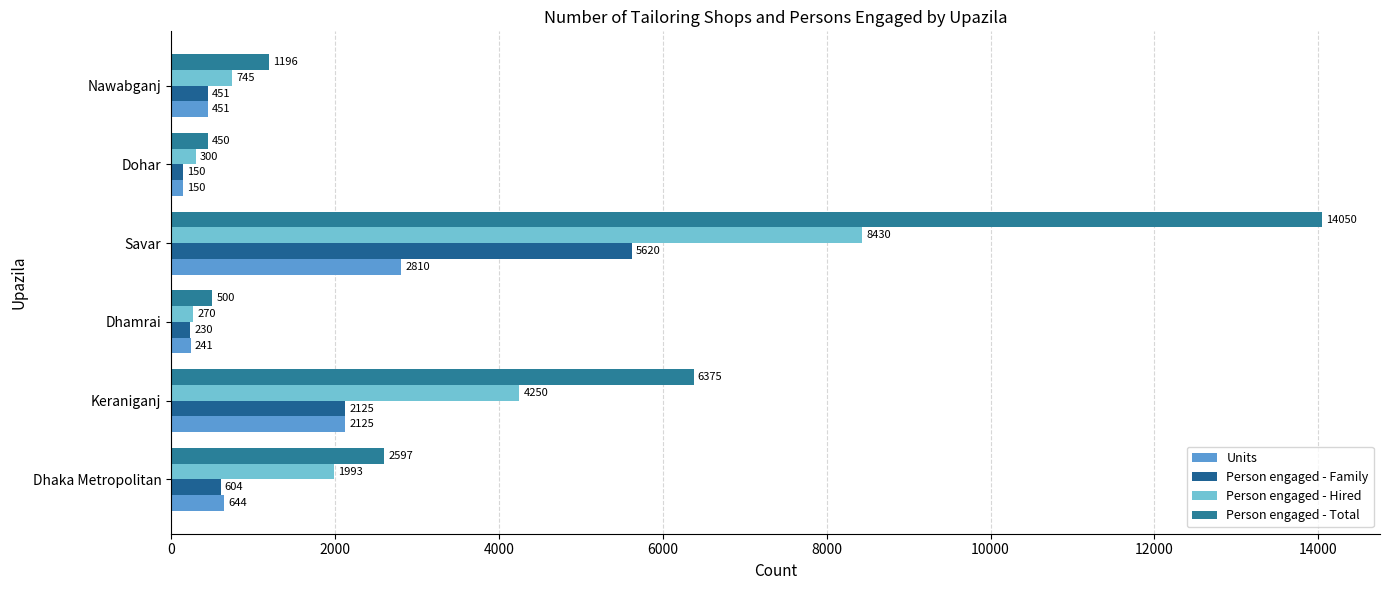

What is the maximum value for Units?

2810